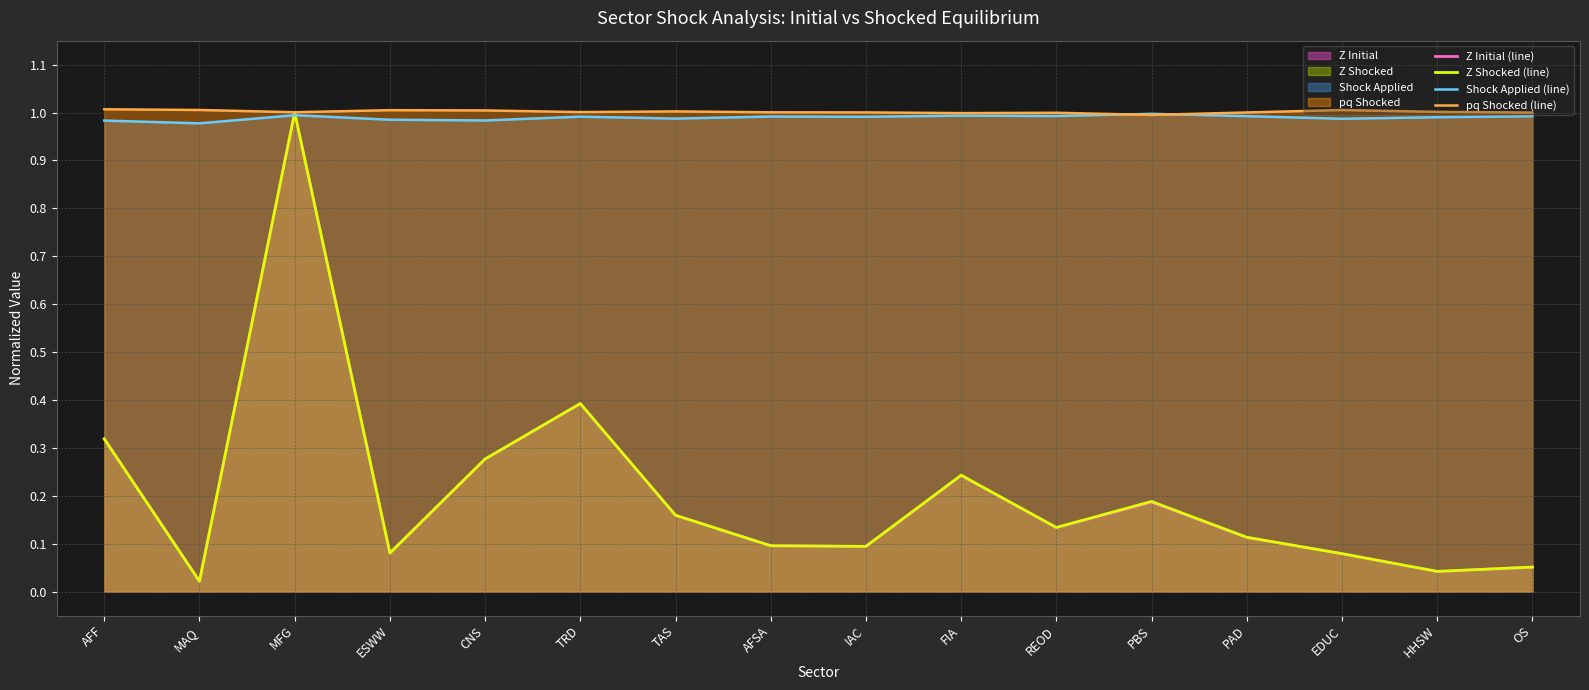

What is the highest value of the pq Shocked (line) series?

1.0